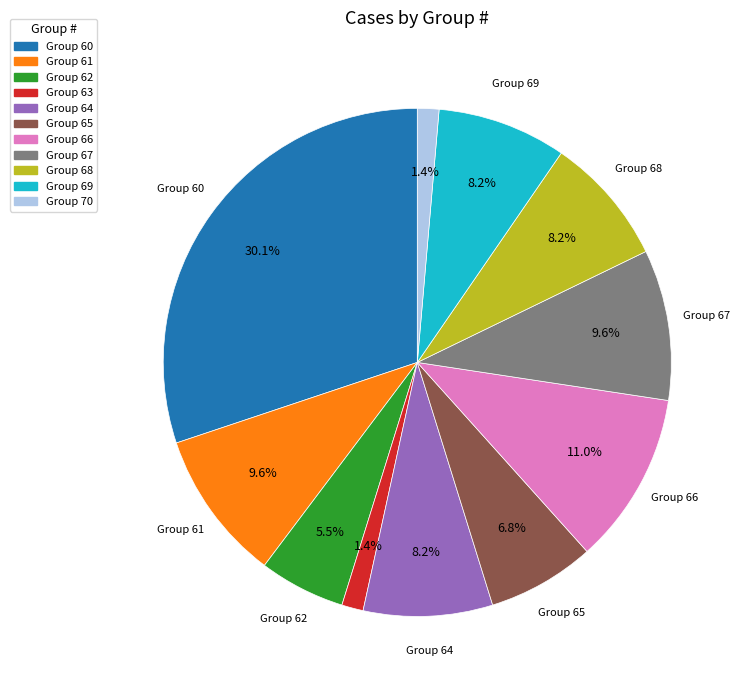

Does any single category account for the majority?

No